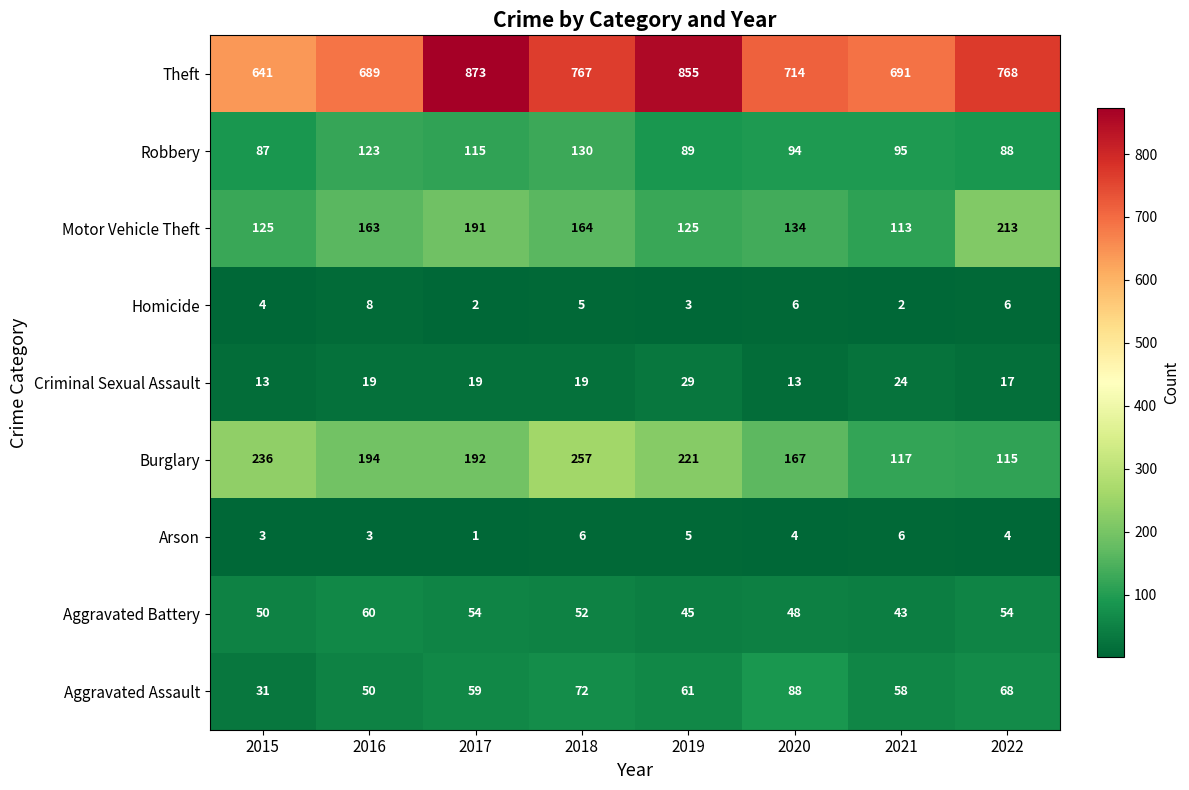

At which label is Burglary closest to 186?

2017